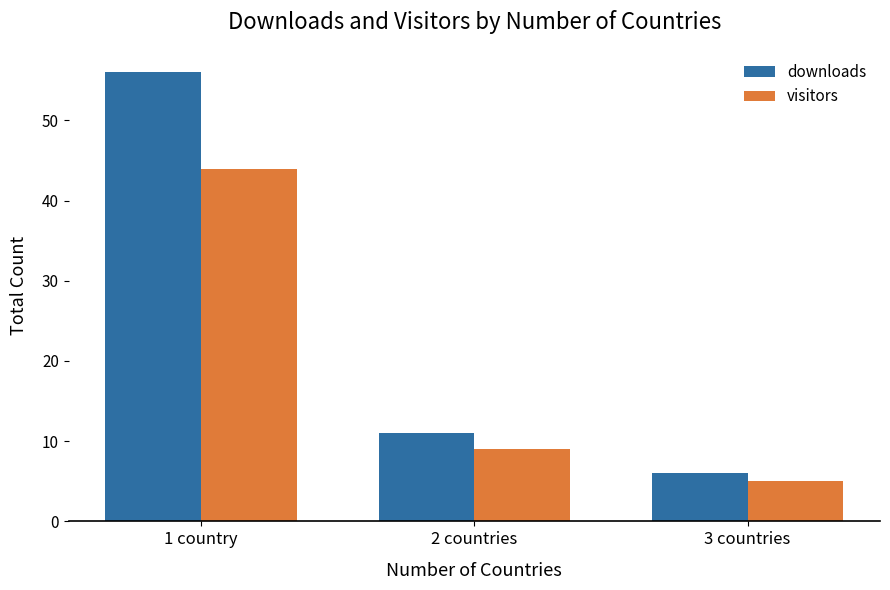

Rank the series by their average value, from lowest to highest.

visitors, downloads